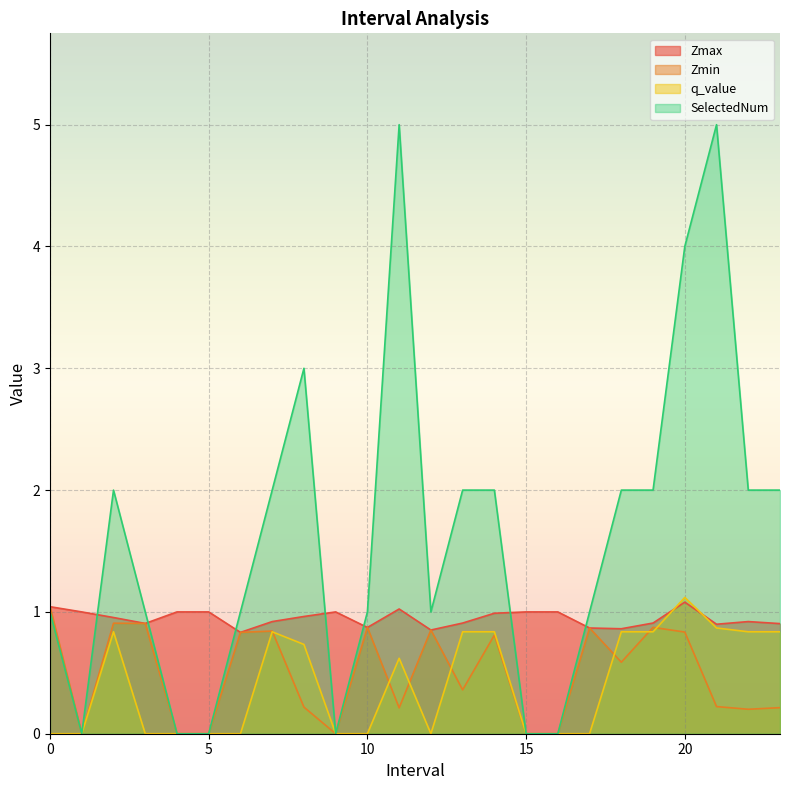

What are all the series names shown in the legend?

Zmax, Zmin, q_value, SelectedNum